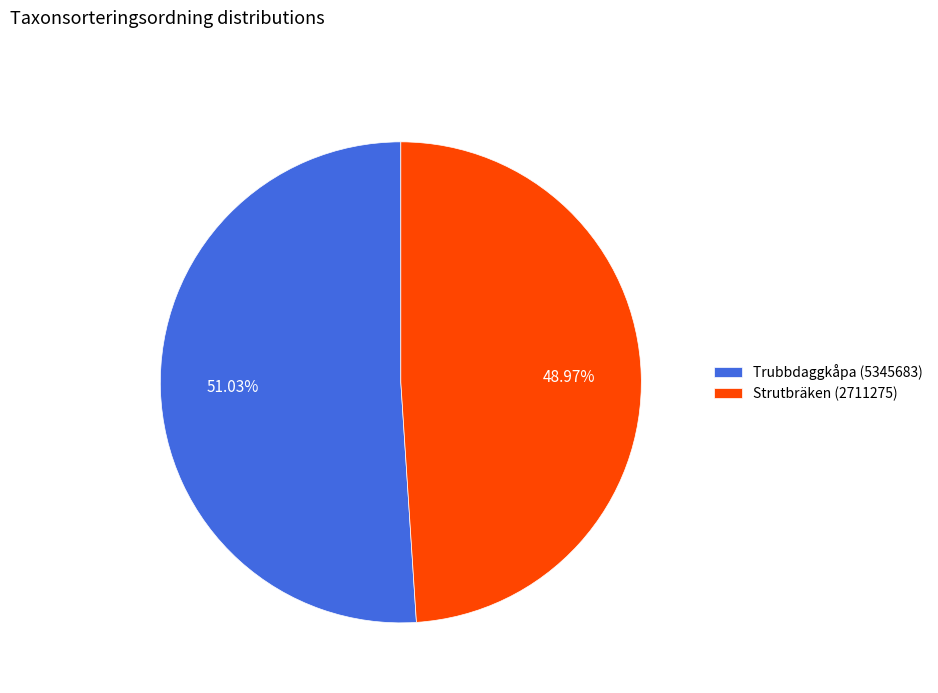

Which slice is the smallest?

Strutbräken (2711275)